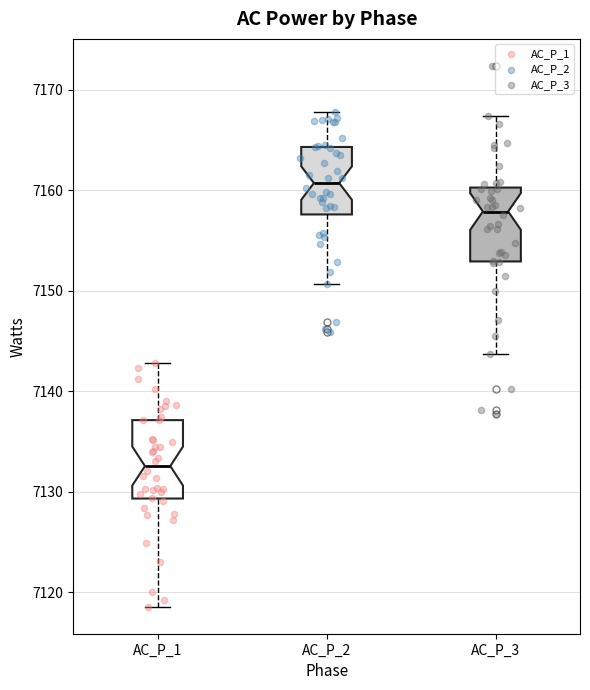

Reading left to right, read every box against the y-axis: the position of its median line, the range the box covers, and the ends of its whiskers. The values are not printed on the chart, so give them approximately, as read against the axis.

AC_P_1: median 7133, box 7129 to 7137, whiskers 7119 to 7143
AC_P_2: median 7161, box 7158 to 7164, whiskers 7151 to 7168
AC_P_3: median 7158, box 7153 to 7160, whiskers 7144 to 7167